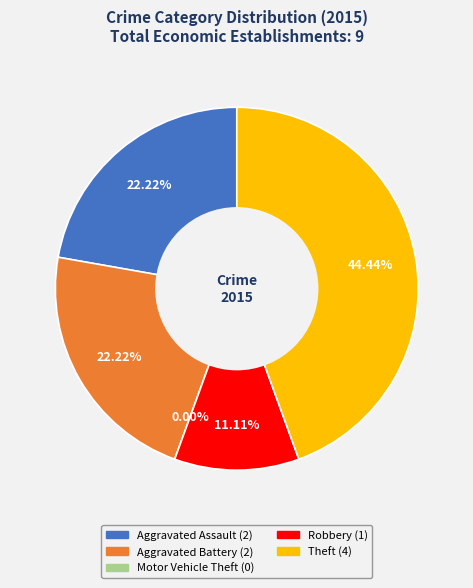

Does Total represent more than half of the total?

No